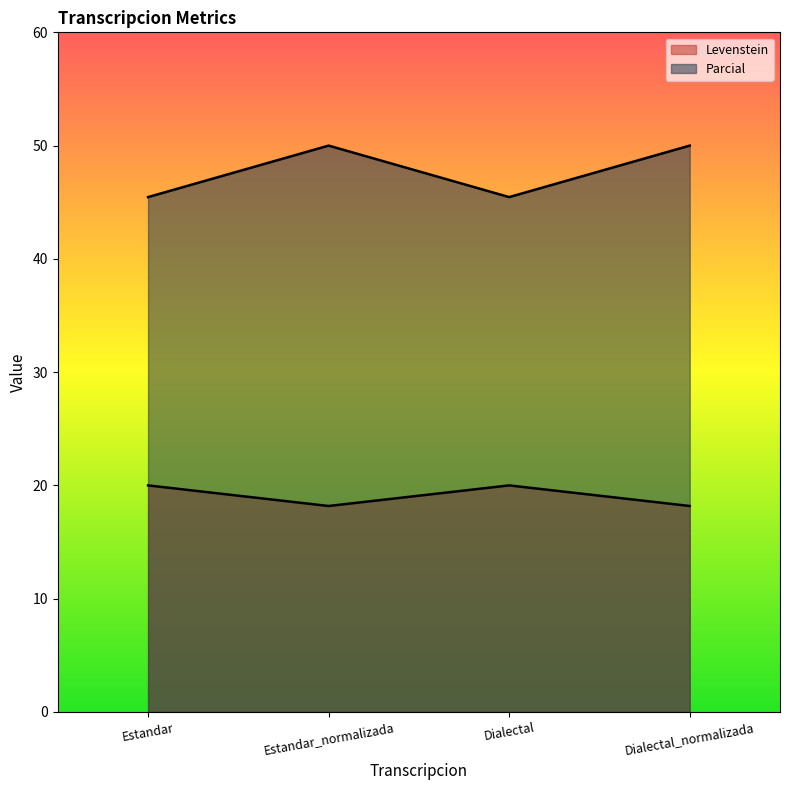

Which series changed the most between Estandar and Dialectal_normalizada?

Parcial